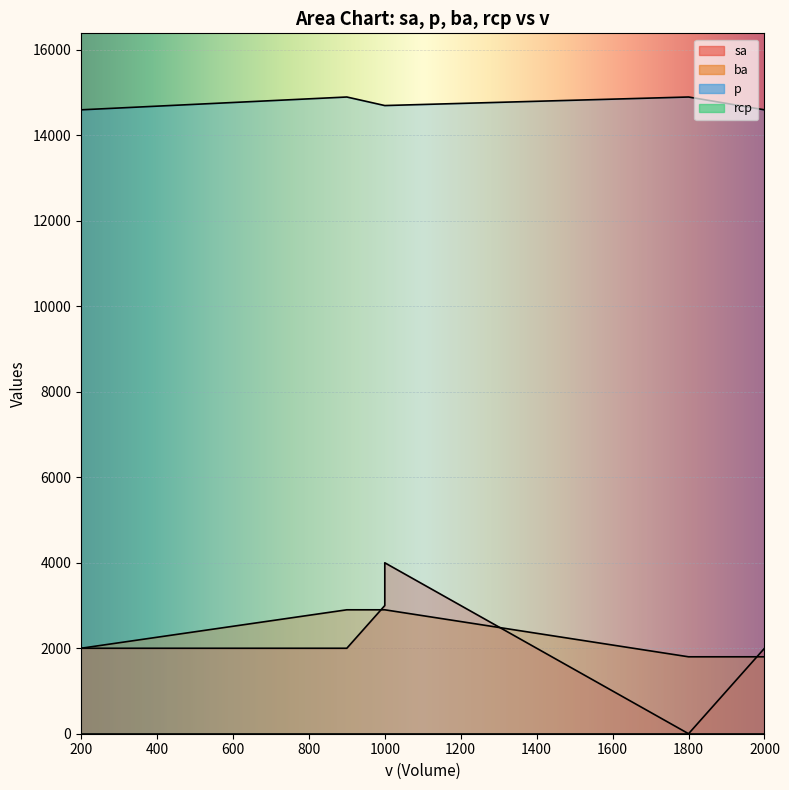

At which label does sa first exceed 2000?

1000